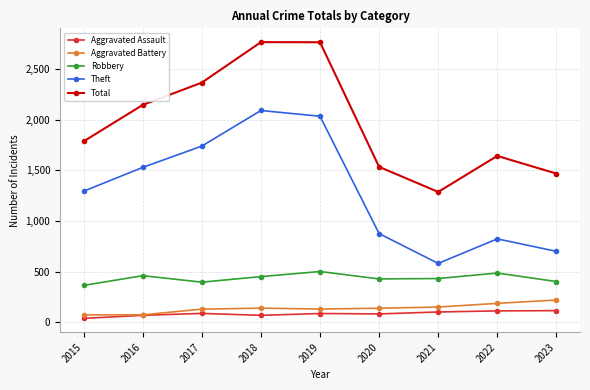

What is the approximate value of Robbery at 2021, to the nearest 5?

430